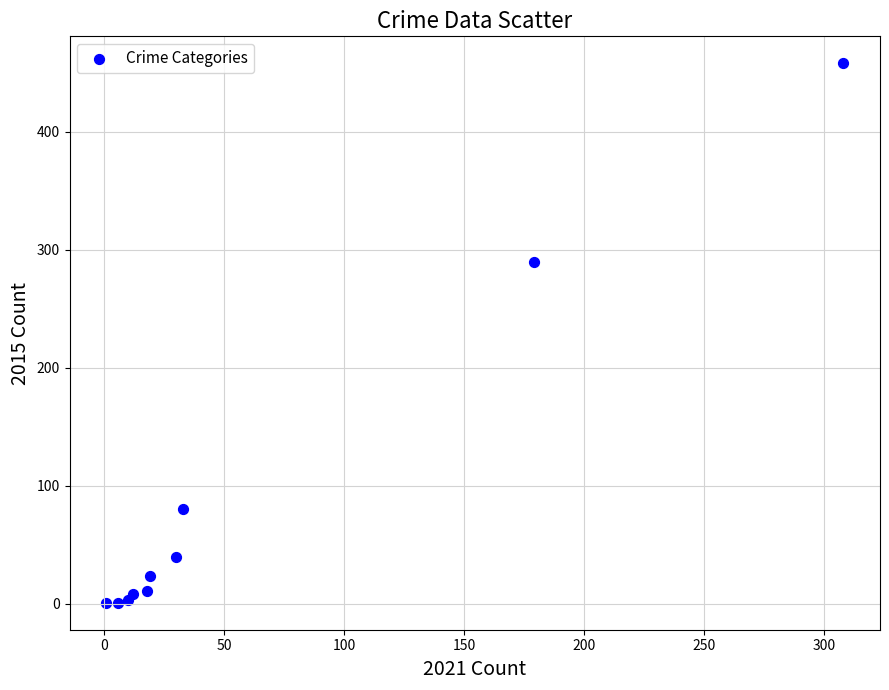

What Y value in the scatter plot is closest to 229?

290